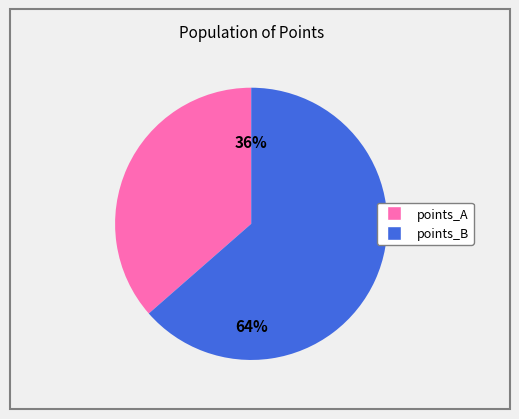

Is there a majority slice in this chart?

Yes